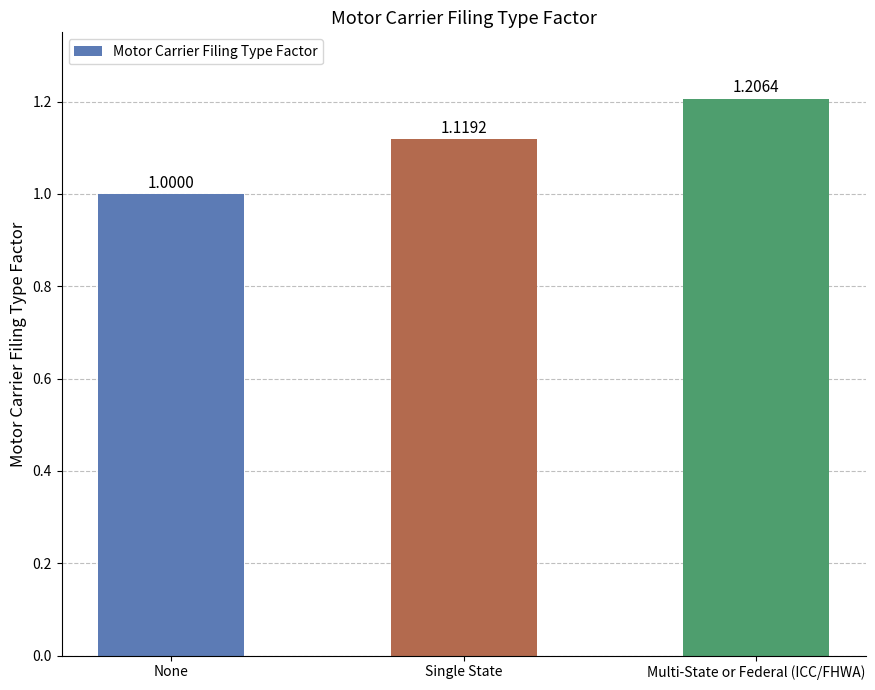

What is the change in value from None to Multi-State or Federal (ICC/FHWA)?

+0.2